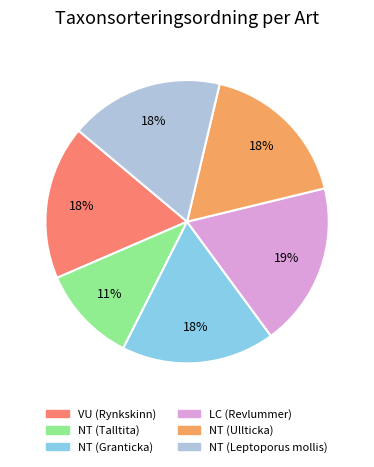

To the nearest percent, what is the average slice percentage?

17%